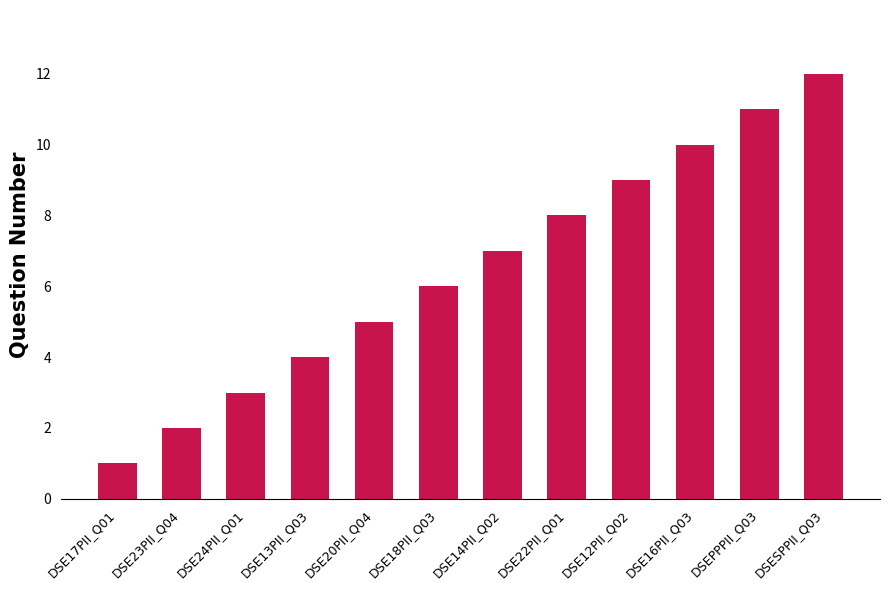

The value at DSE14PII_Q02 is 7. True or false?

True